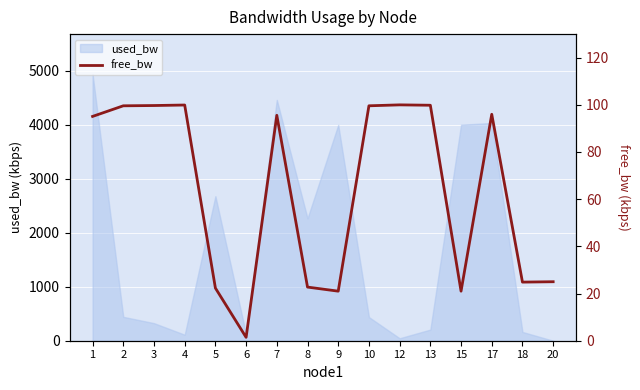

At which category does the data reach its first local peak?

4